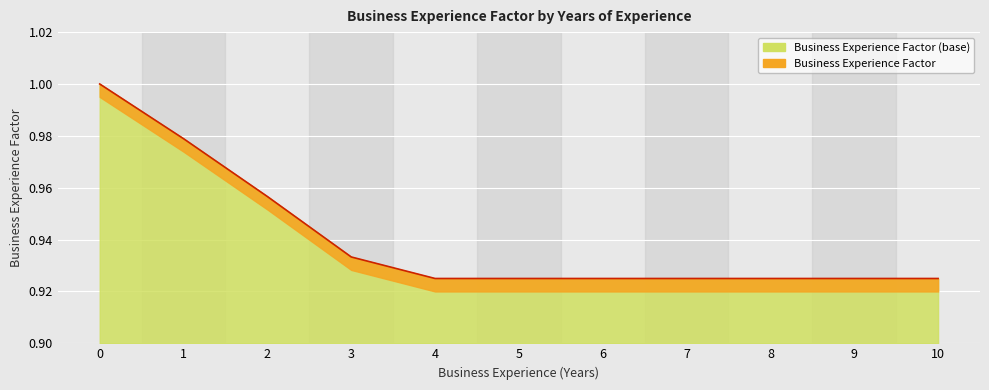

What value does the data have at 1?

1.0